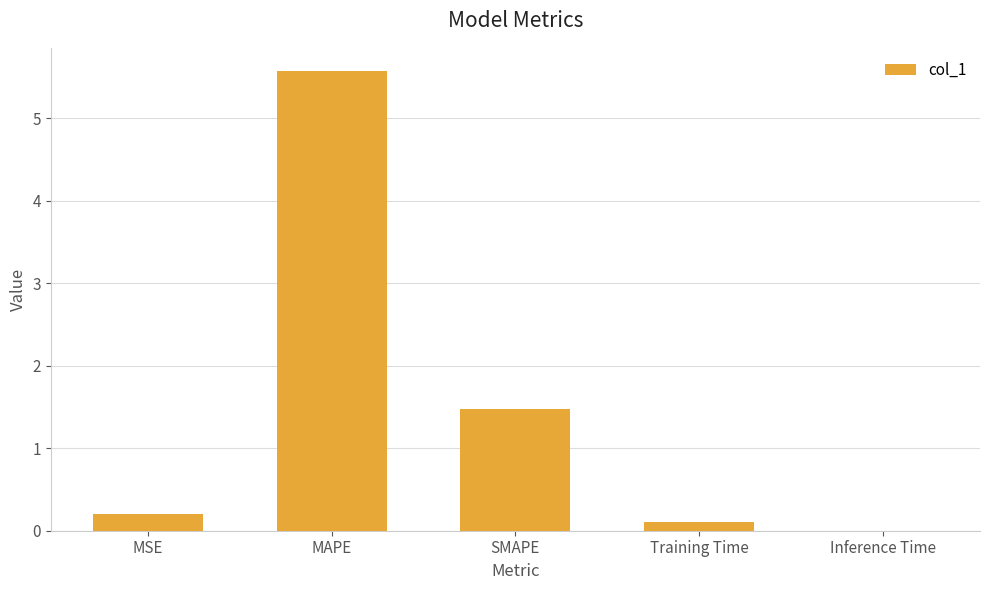

What is the sum of all values?

7.4